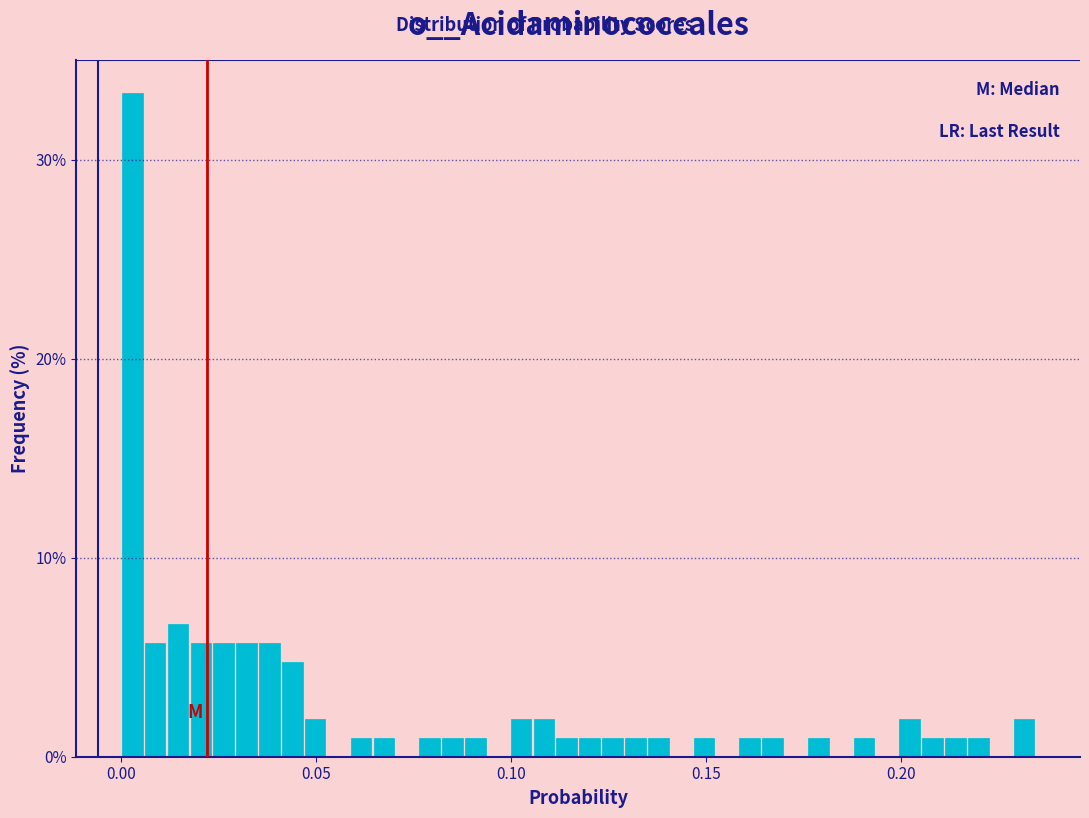

Read against the x-axis, roughly where is the centre of the tallest bar?

0.005